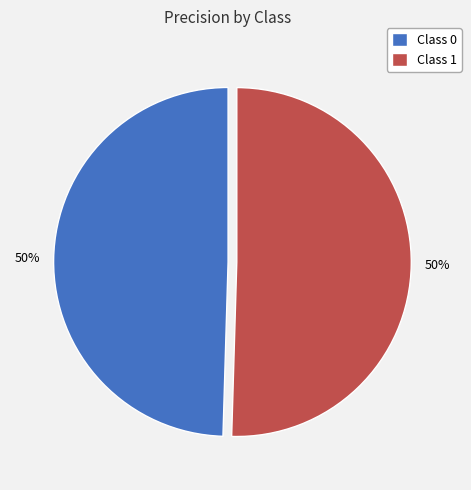

What percentage is the Class 1 slice, to the nearest percent?

50%